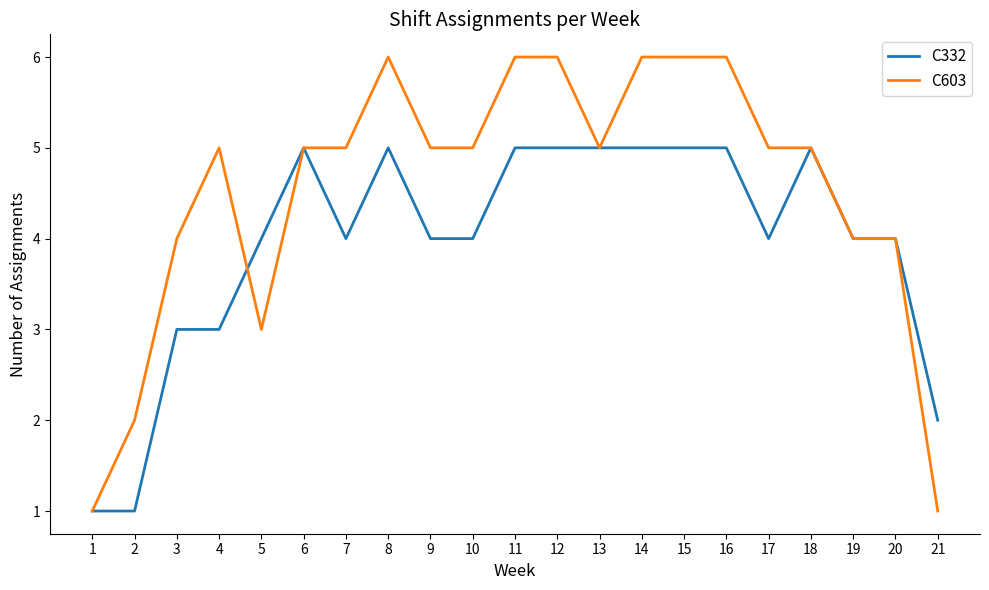

How many lines are shown in the chart?

2